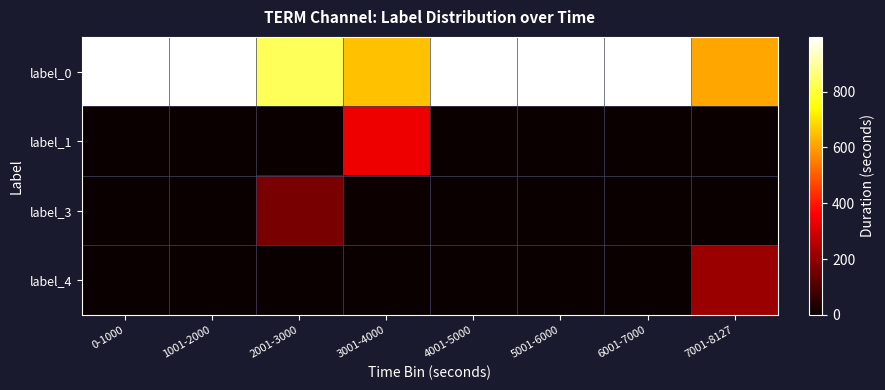

What is the maximum value shown in the chart?

996